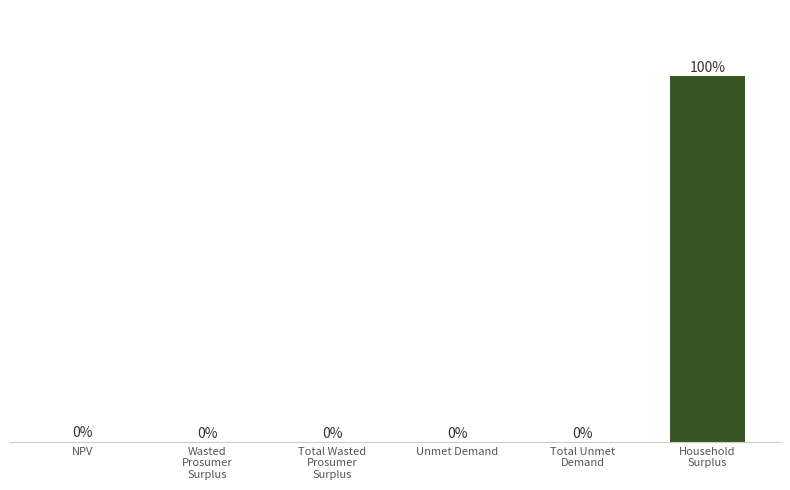

Where is the data nearest to the value 49?

NPV